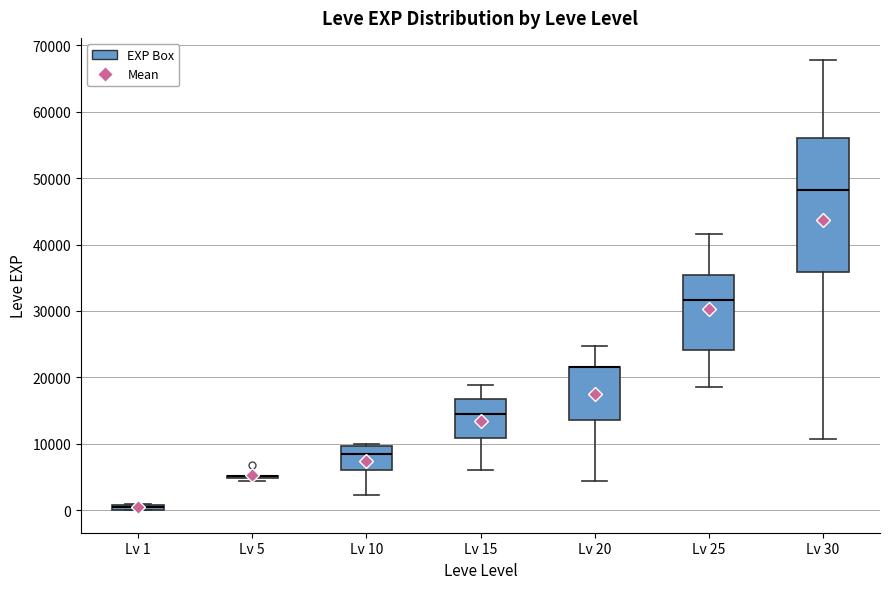

Where does the lower whisker of the box for Lv 25 end on the y-axis? The values are not printed on the chart, so give them approximately, as read against the axis.

18000